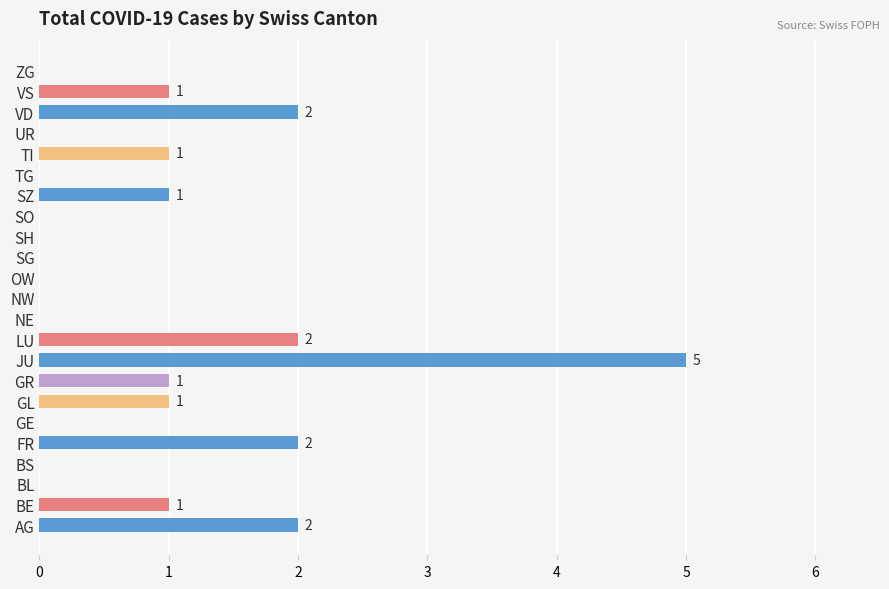

Approximately how many times larger is the value at BE compared to TI?

1.0